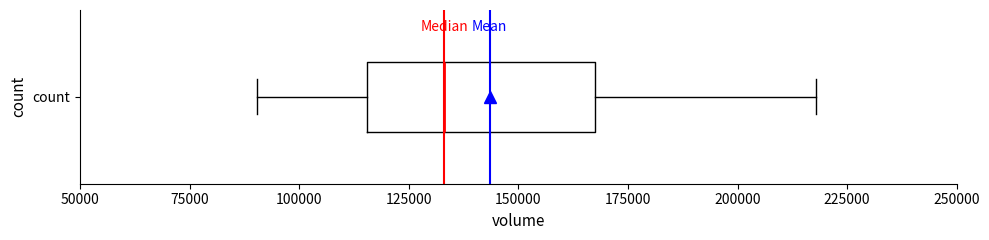

Transcribe this box plot: give where the median line is, the range the box spans, and where the two whiskers end, as read against the x-axis. The values are not printed on the chart, so give them approximately, as read against the axis.

median 135000, box 115000 to 170000, whiskers 90000 to 220000